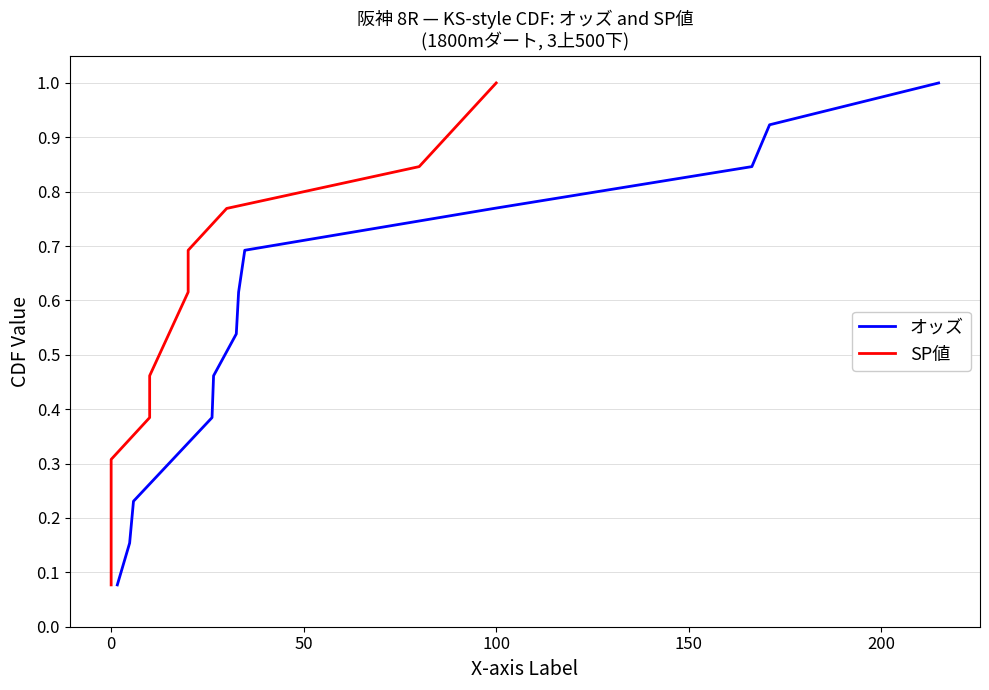

Reading left to right, what are all the values shown in this chart?

オッズ: 0.1	0.2	0.2	0.3	0.4	0.5	0.5	0.6	0.7	0.8	0.8	0.9	1.0
SP値: 0.1	0.2	0.2	0.3	0.4	0.5	0.5	0.6	0.7	0.8	0.8	0.9	1.0